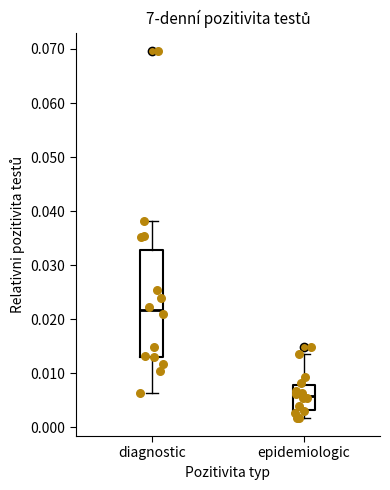

Reading left to right, transcribe this box plot: for each box, give where its median line is, the range the box spans, and where its two whiskers end, as read against the y-axis. The values are not printed on the chart, so give them approximately, as read against the axis.

diagnostic: median 0.022, box 0.013 to 0.033, whiskers 0.006 to 0.038
epidemiologic: median 0.006, box 0.003 to 0.008, whiskers 0.002 to 0.013